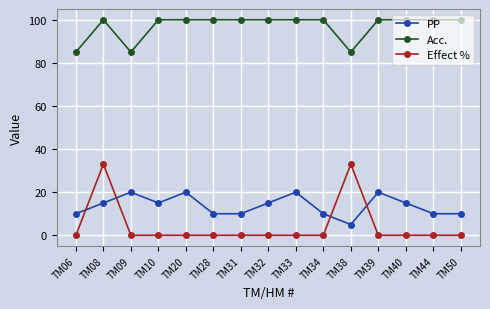

List the series in order of their peak value, highest first.

Acc., Effect %, PP